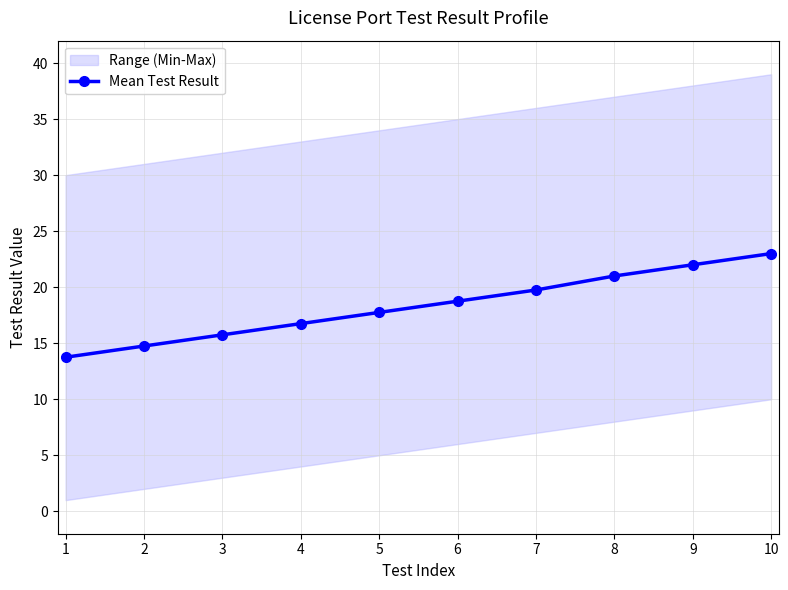

Where is the data nearest to the value 18?

5